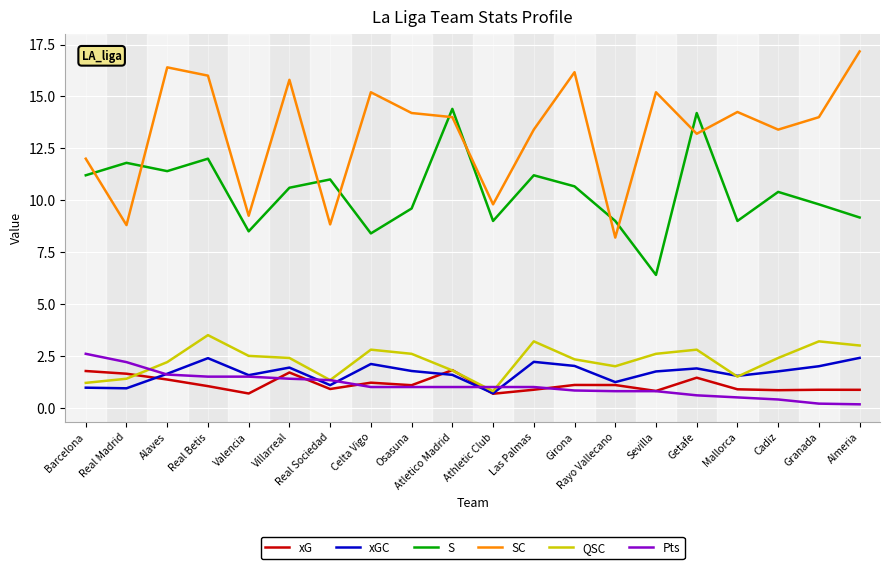

True or false: SC and QSC cross at least once.

False